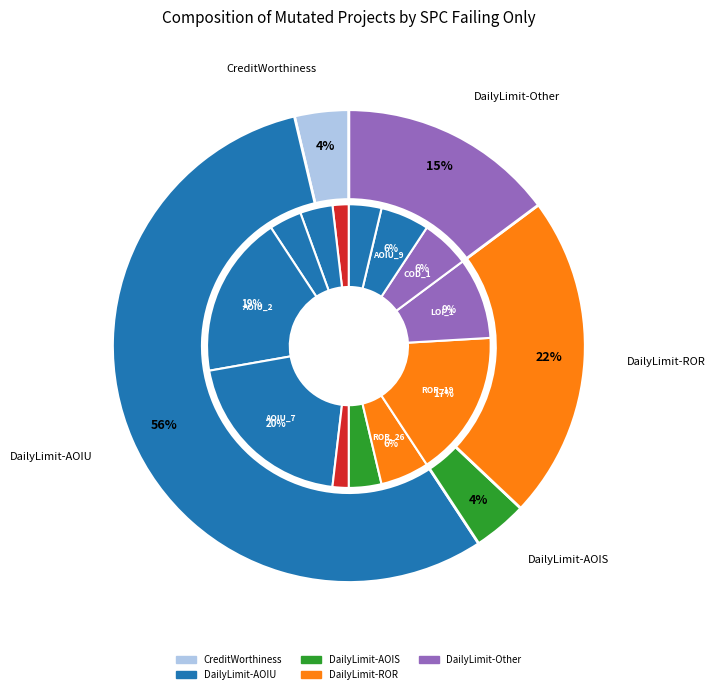

To the nearest percent, what is the average slice percentage?

8%